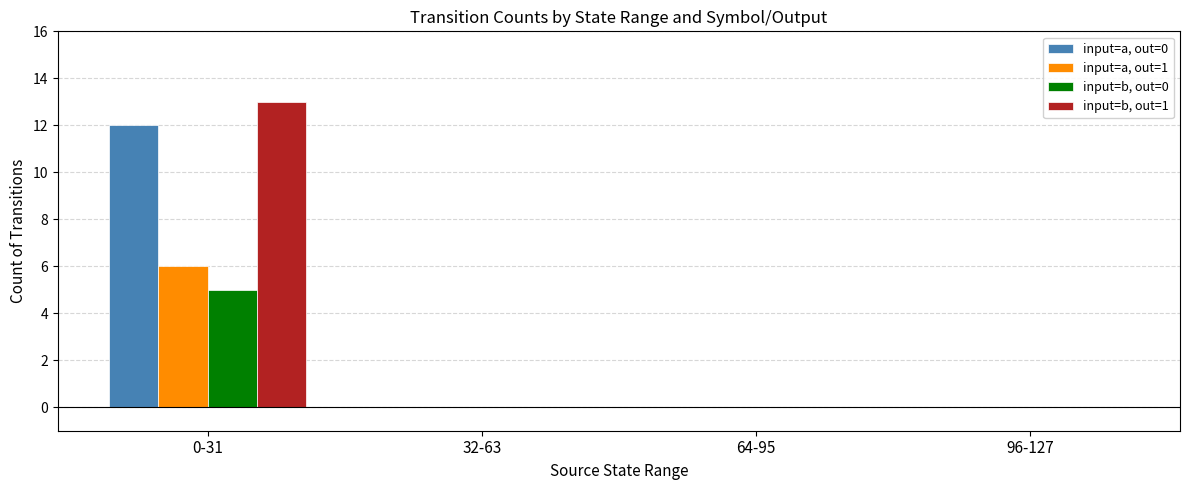

The value of input=b, out=0 at 64-95 is 2. True or false?

False